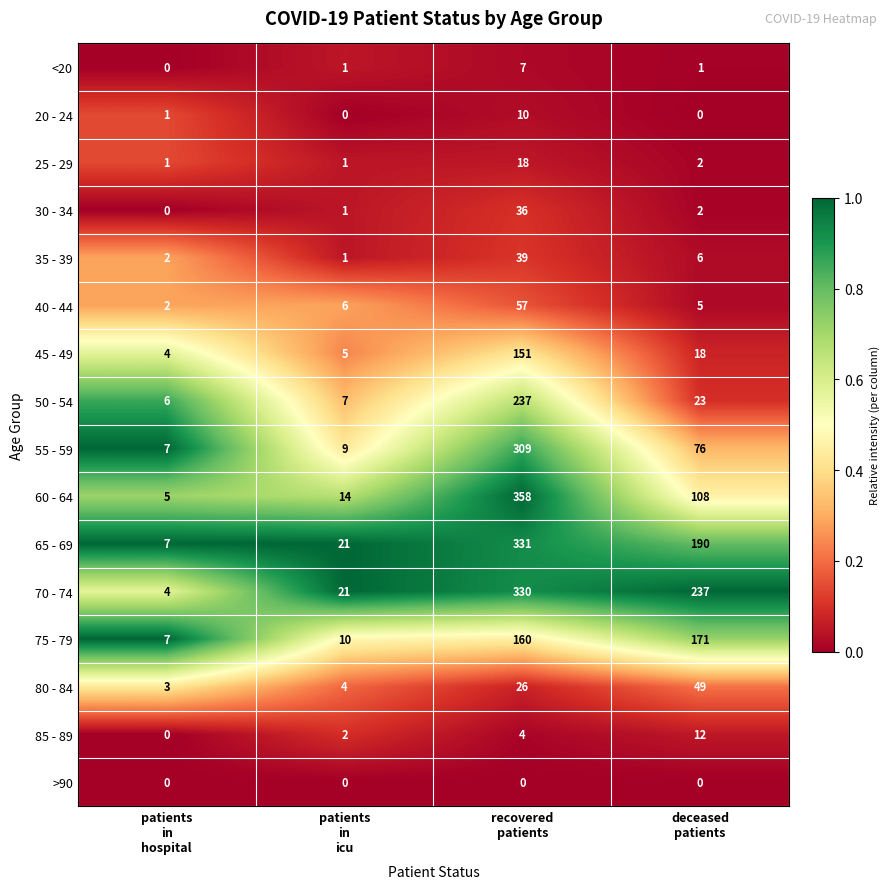

What is the maximum value shown in the chart?

358